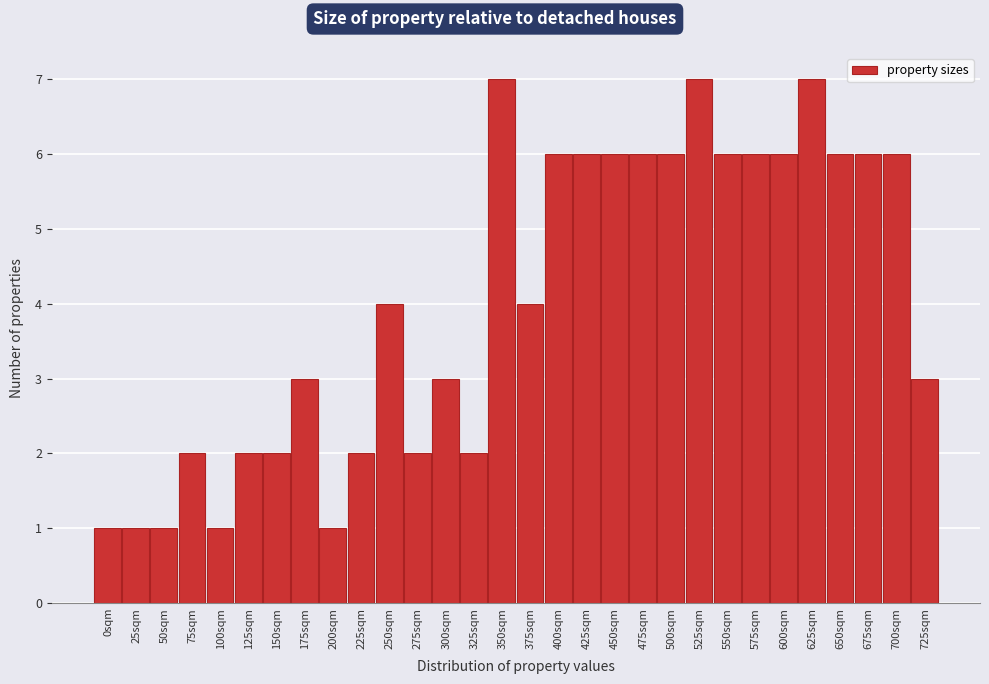

Reading left to right, transcribe all the data shown in this chart.

1	1	1	2	1	2	2	3	1	2	4	2	3	2	7	4	6	6	6	6	6	7	6	6	6	7	6	6	6	3